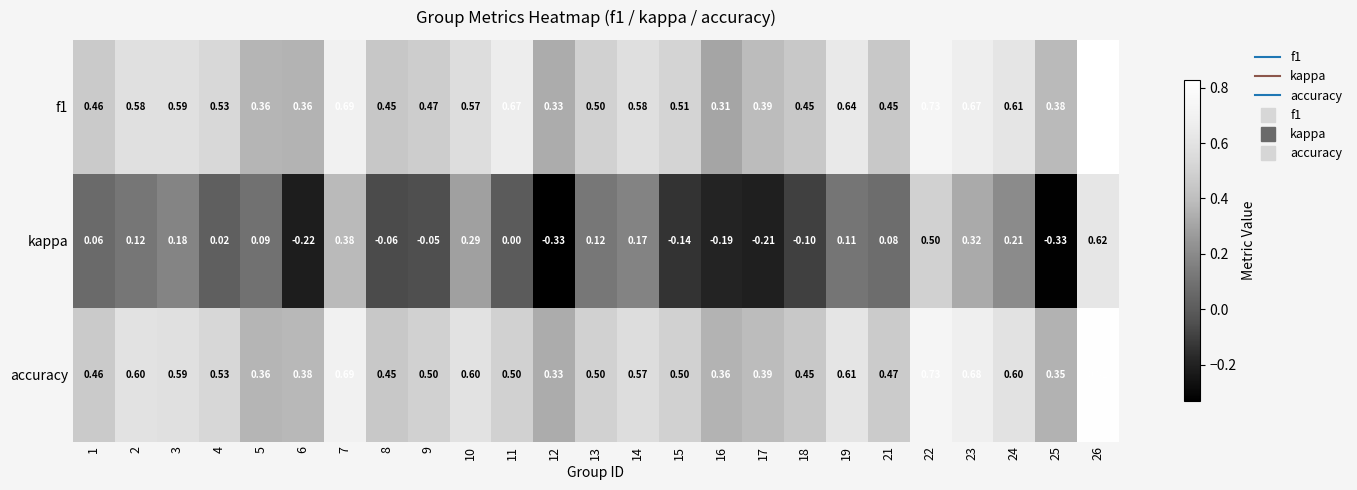

Rank the series at 11 from lowest to highest value.

kappa, accuracy, f1